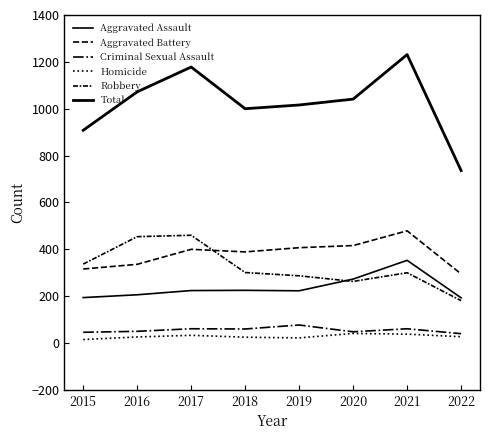

Is it true that Criminal Sexual Assault equals 36 at 2017?

False